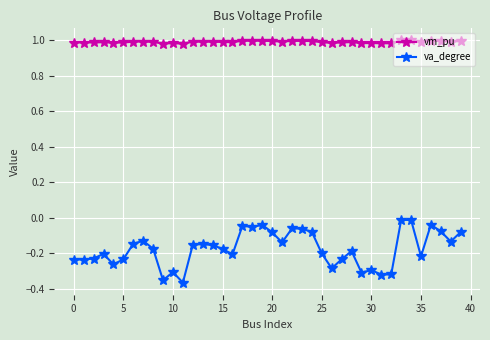

Count the number of data series in this chart.

2